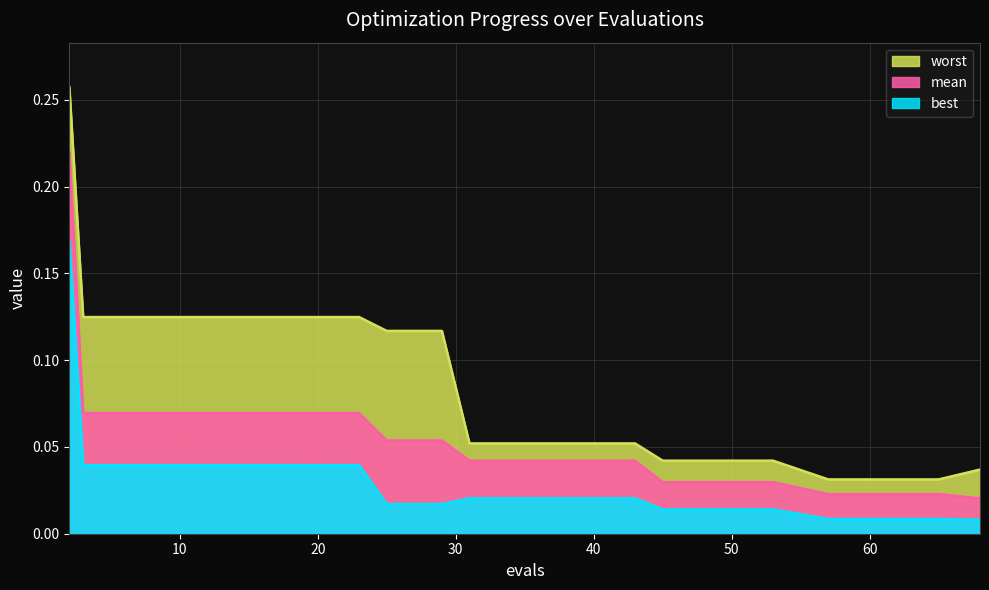

How many categories are shown in the chart?

20